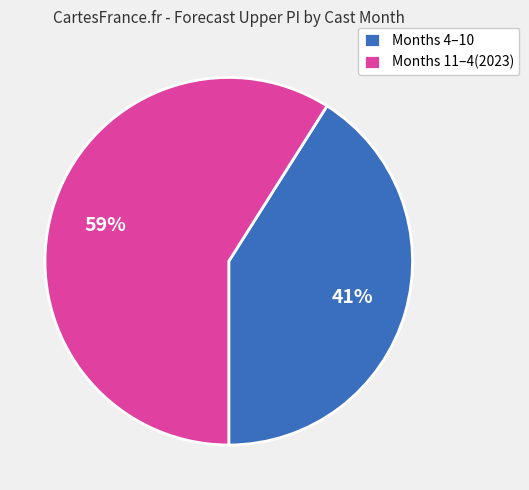

The Months 4–10 slice represents 41% of the pie. True or false?

True